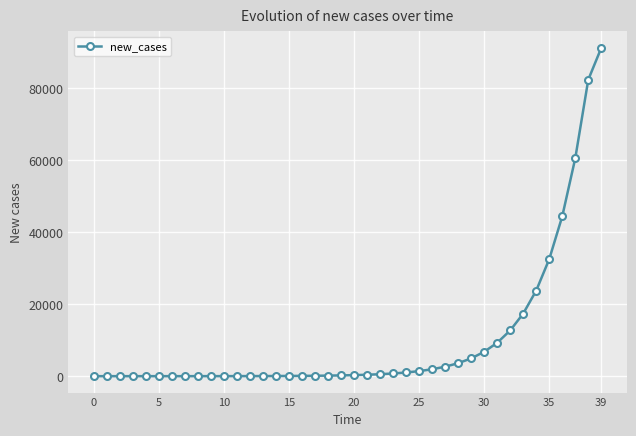

What is the value of the 35th point from the left?

23792.5